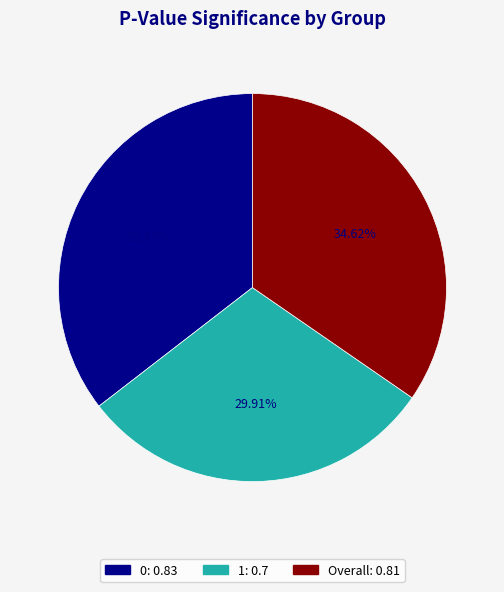

Does Overall represent more than half of the total?

No